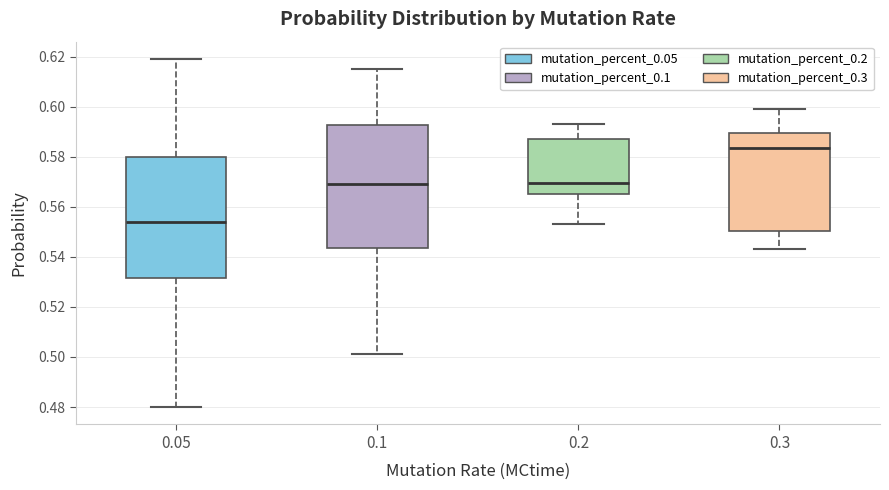

Which box's median line is the highest?

0.3